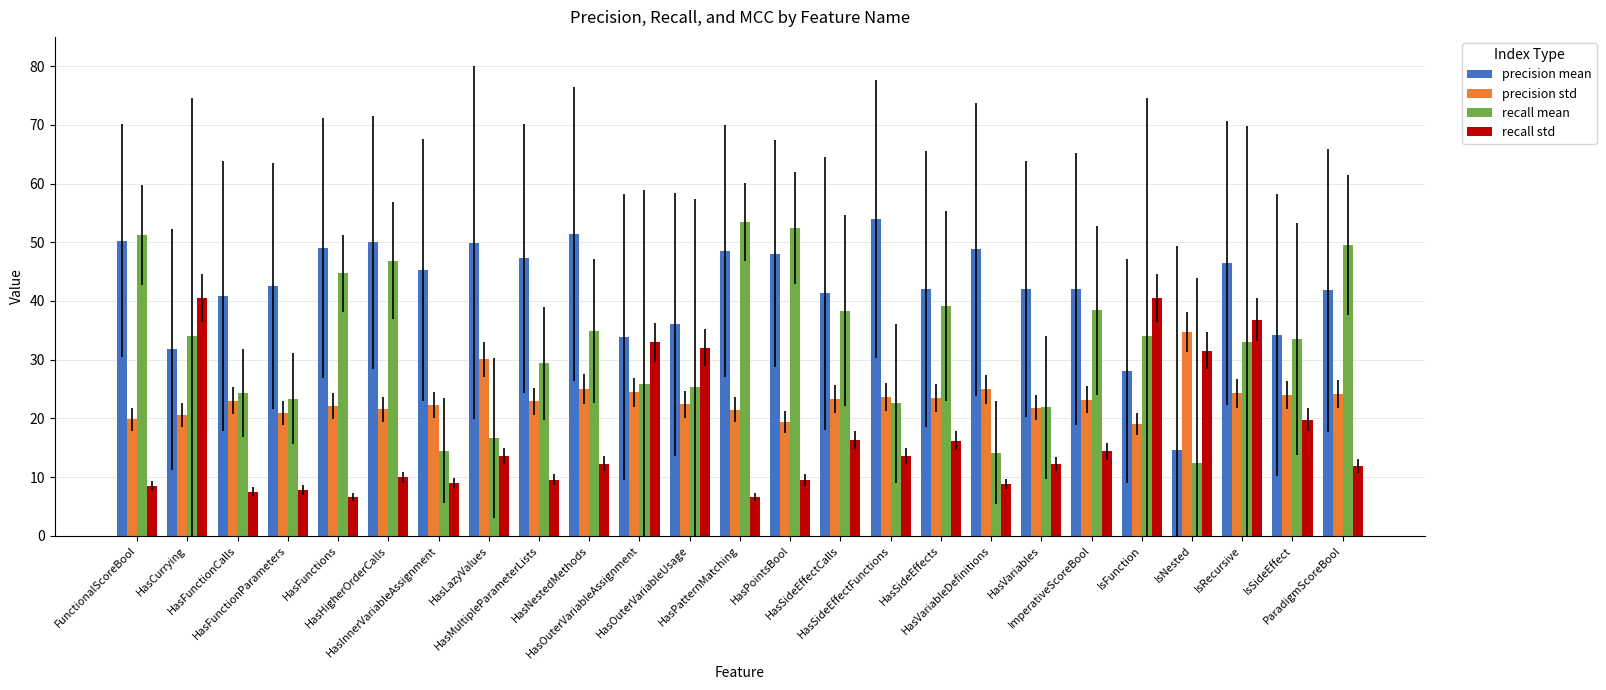

What position from the left is HasFunctionCalls?

3